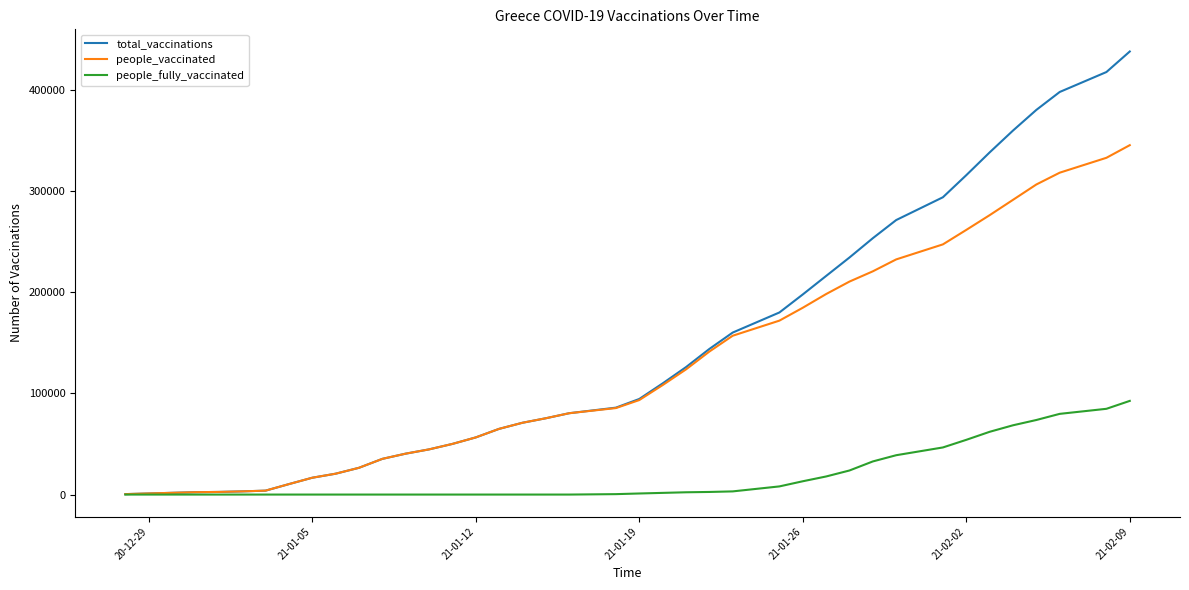

Does the chart display data point markers on the line(s)?

No